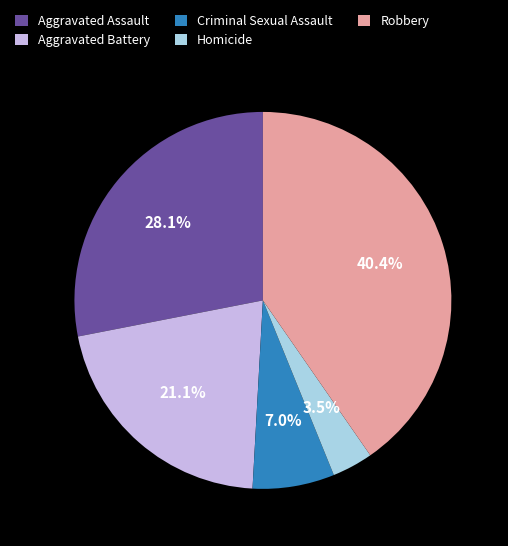

Rank the categories by value from lowest to highest.

Homicide, Criminal Sexual Assault, Aggravated Battery, Aggravated Assault, Robbery